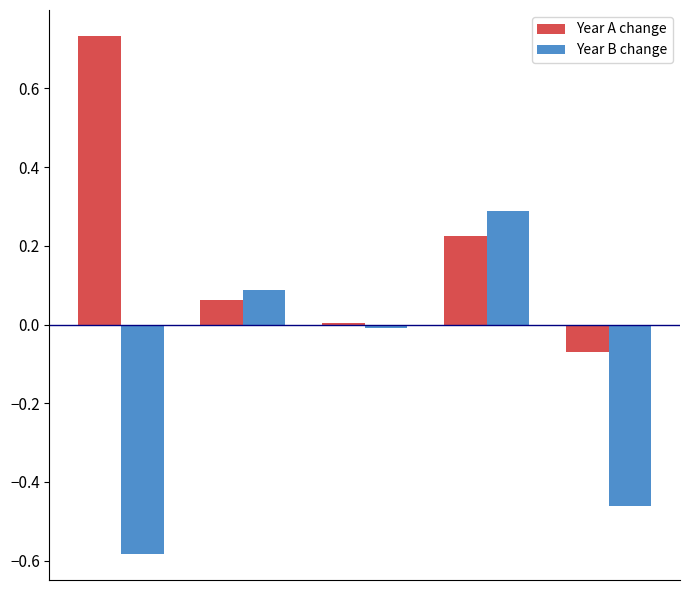

Which series has the widest spread of values?

Year B change